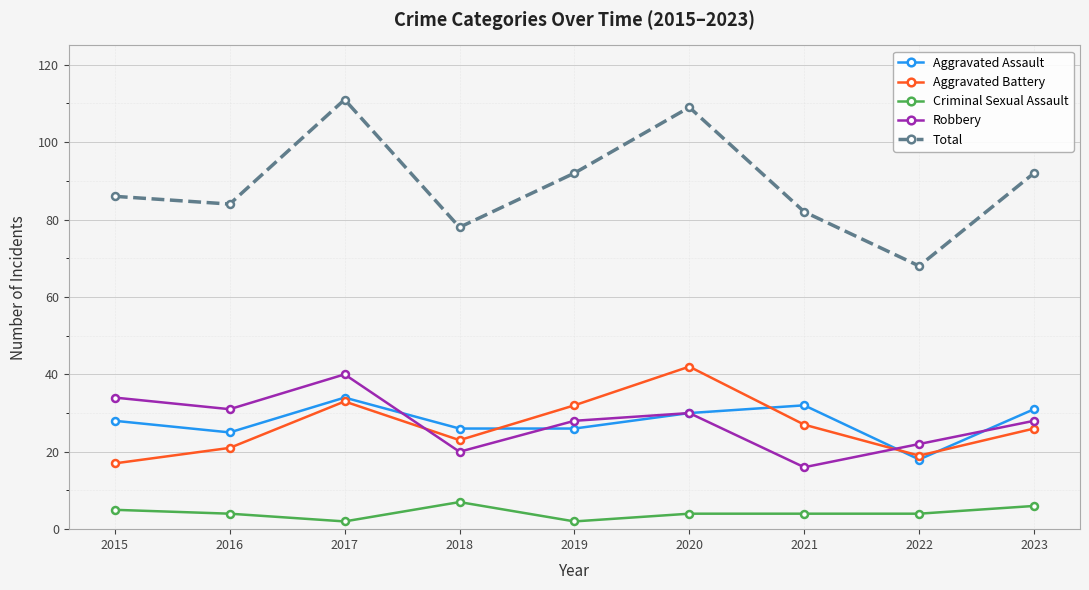

In Total, how many points are higher than both neighbors (excluding endpoints)?

2